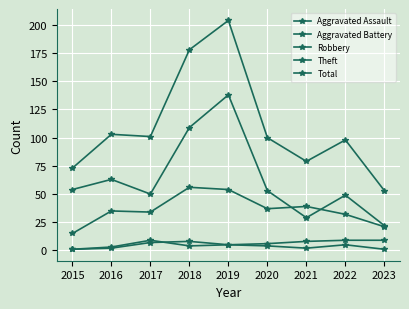

Does the chart have visible grid lines?

Yes